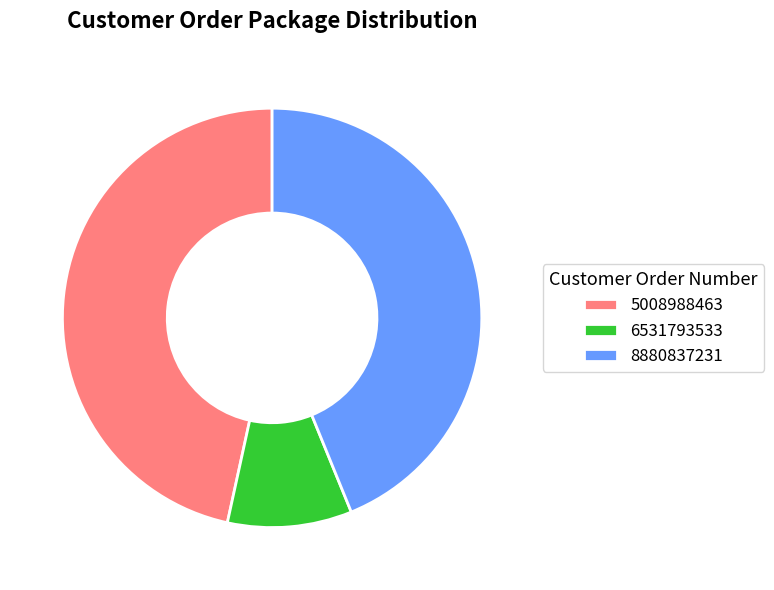

The 5008988463 slice represents 60% of the pie. True or false?

False